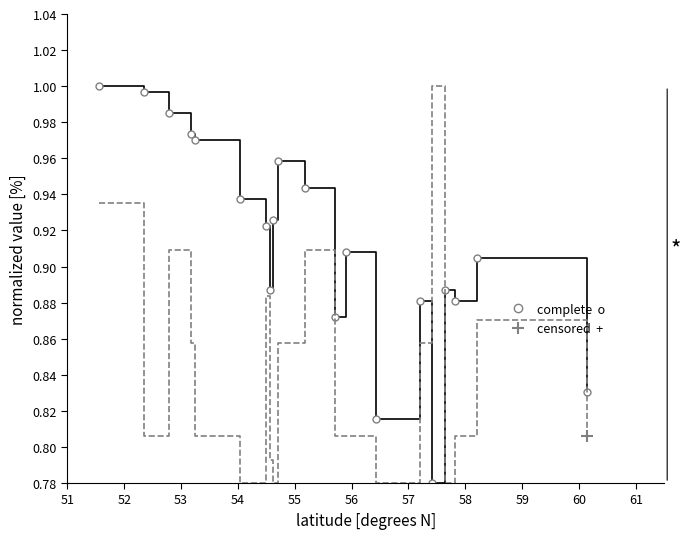

Count the number of data series in this chart.

3